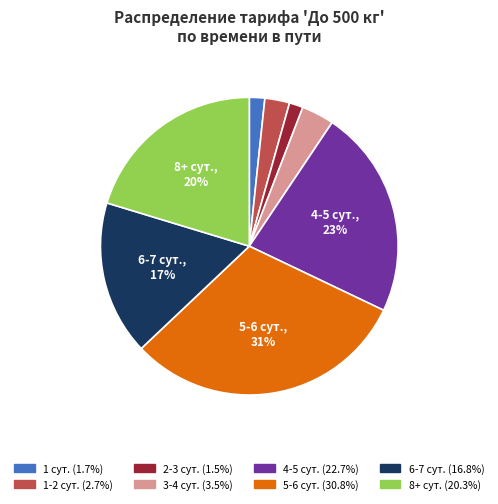

Is there any slice that represents more than half of the pie?

No